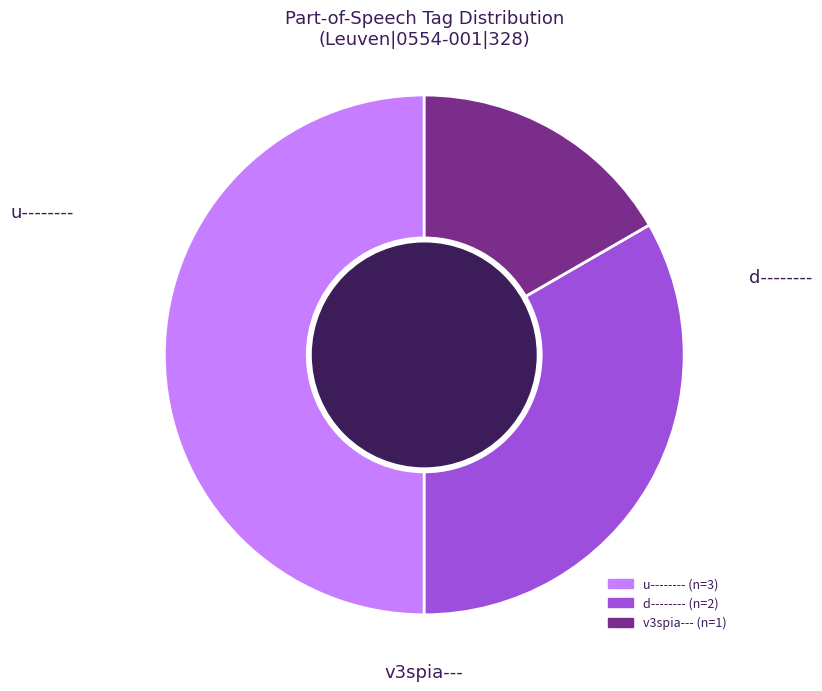

How many segments does this pie chart have?

3